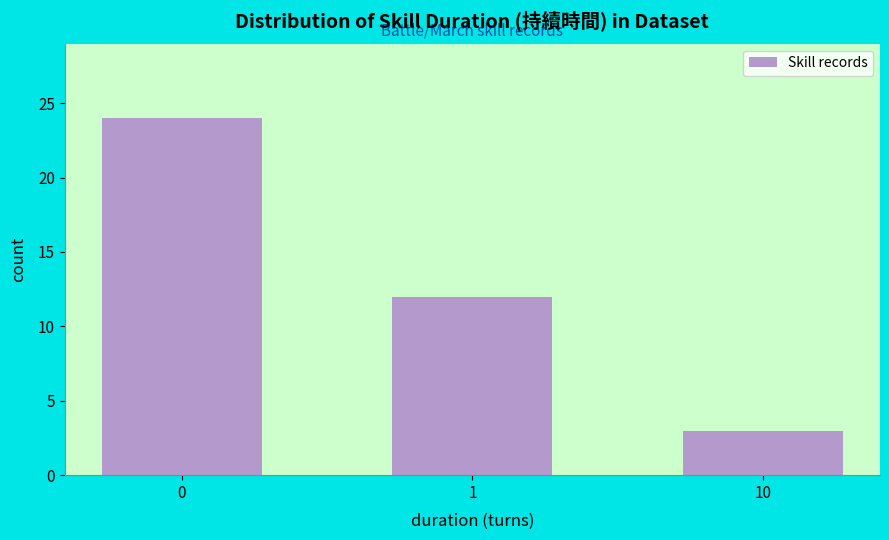

Reading left to right, extract all data points from this chart.

24	12	3